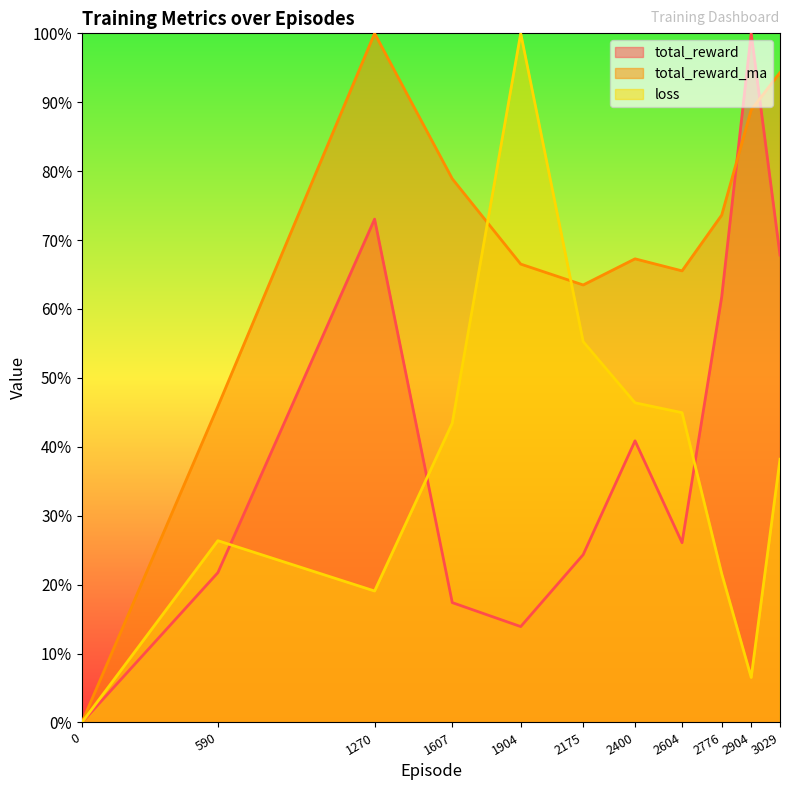

How many times do loss and total_reward cross each other?

3